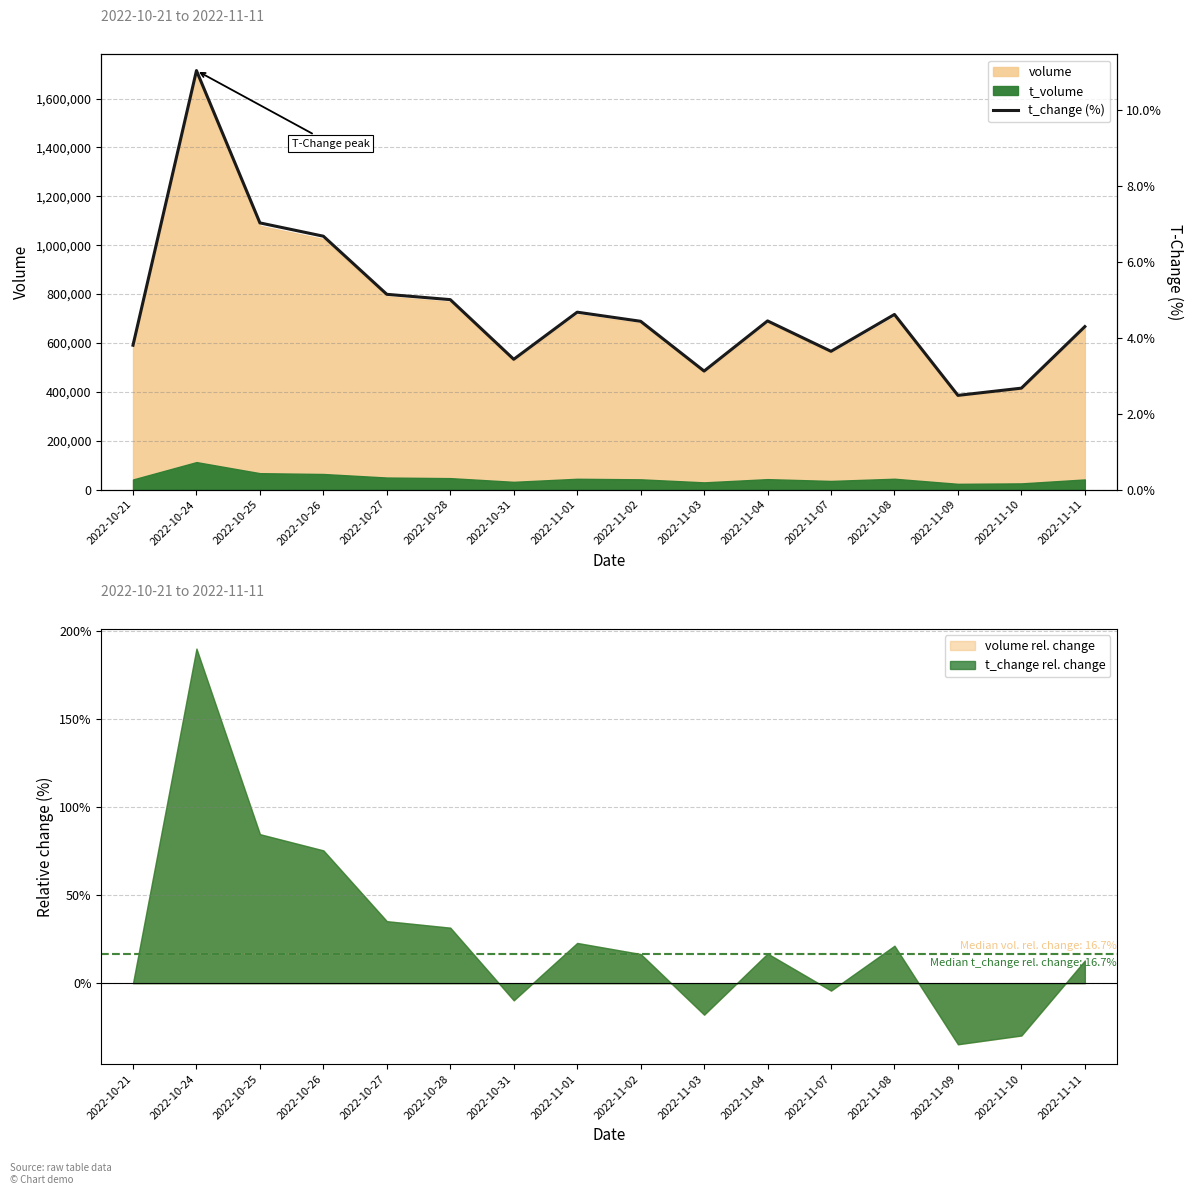

At which label does the data first exceed 4?

2022-10-24